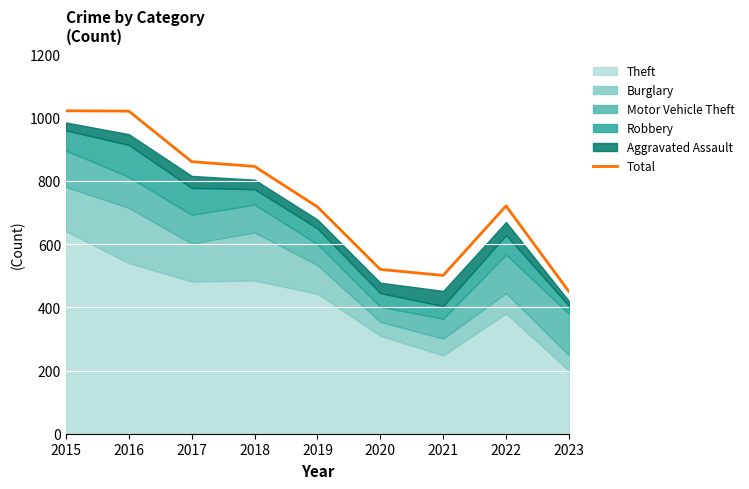

At which category does the chart reach its peak across all series?

2015